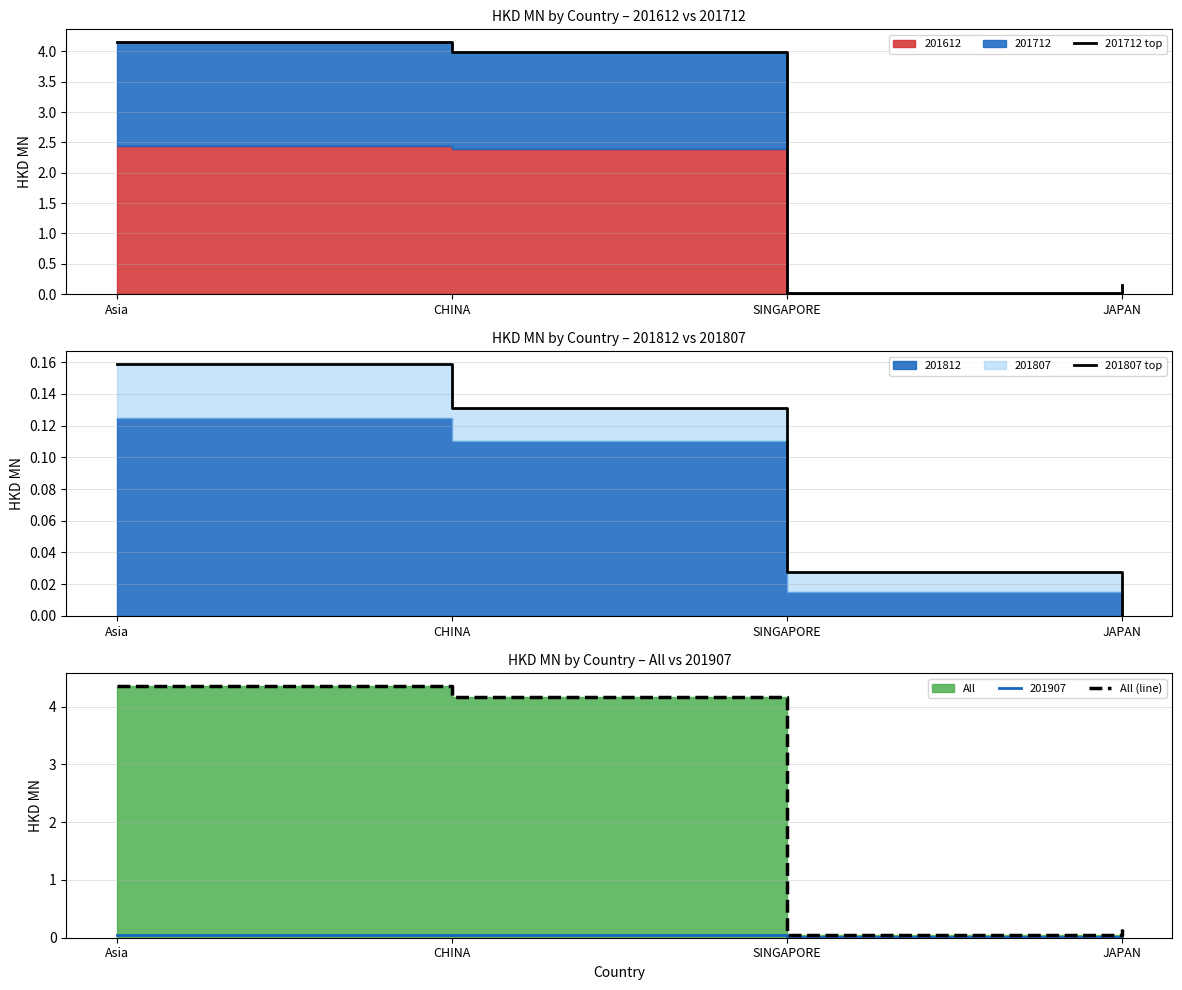

What is the difference between the All (line) values at Asia and JAPAN?

4.2